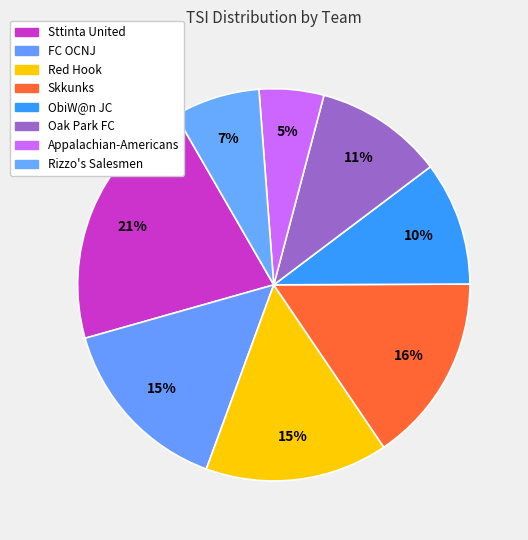

Count the number of slices in the pie.

8